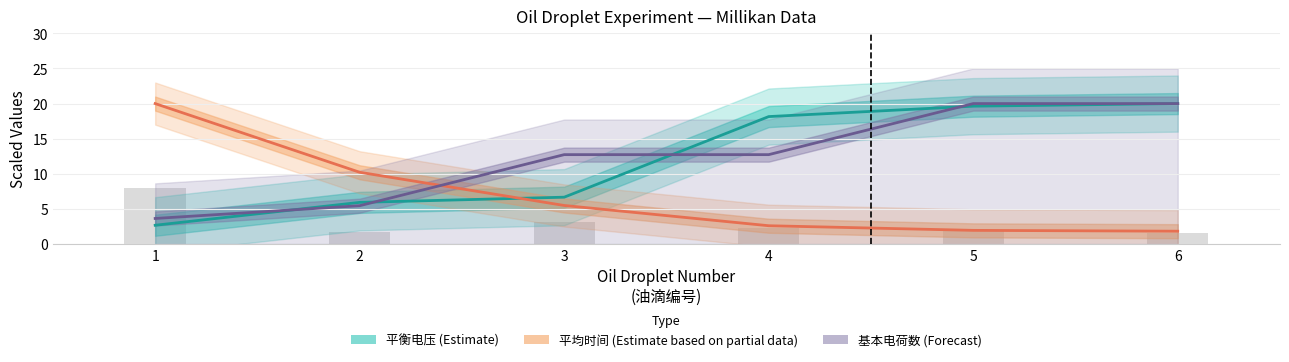

Are the bars horizontal?

No